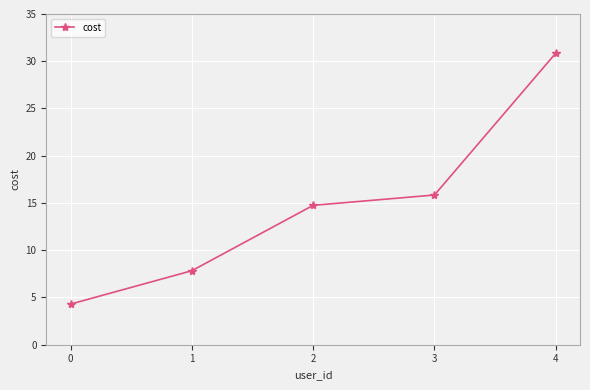

What is the smallest value displayed?

4.3